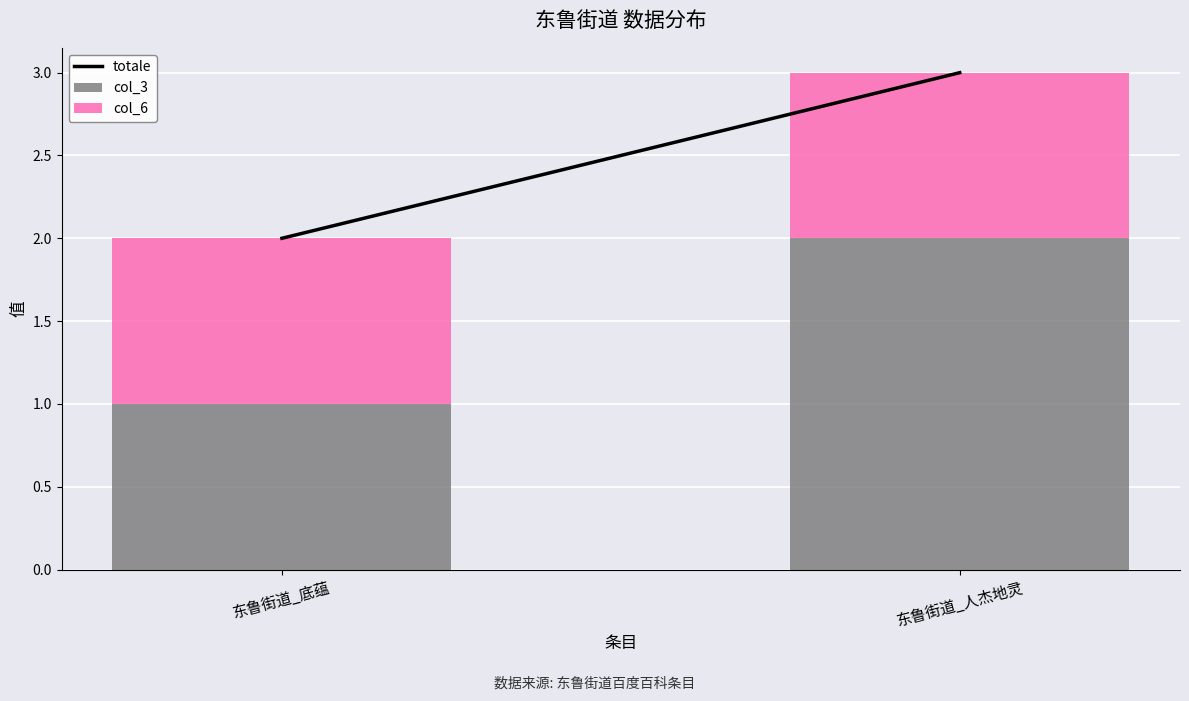

At which category is the sum across all series the highest?

东鲁街道_人杰地灵